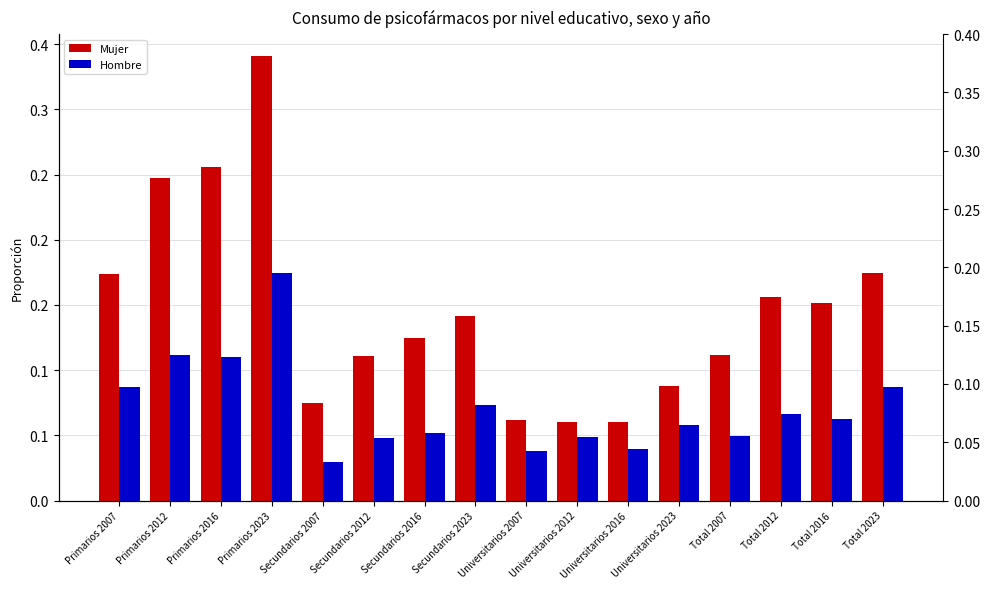

How many bars are there in total?

32